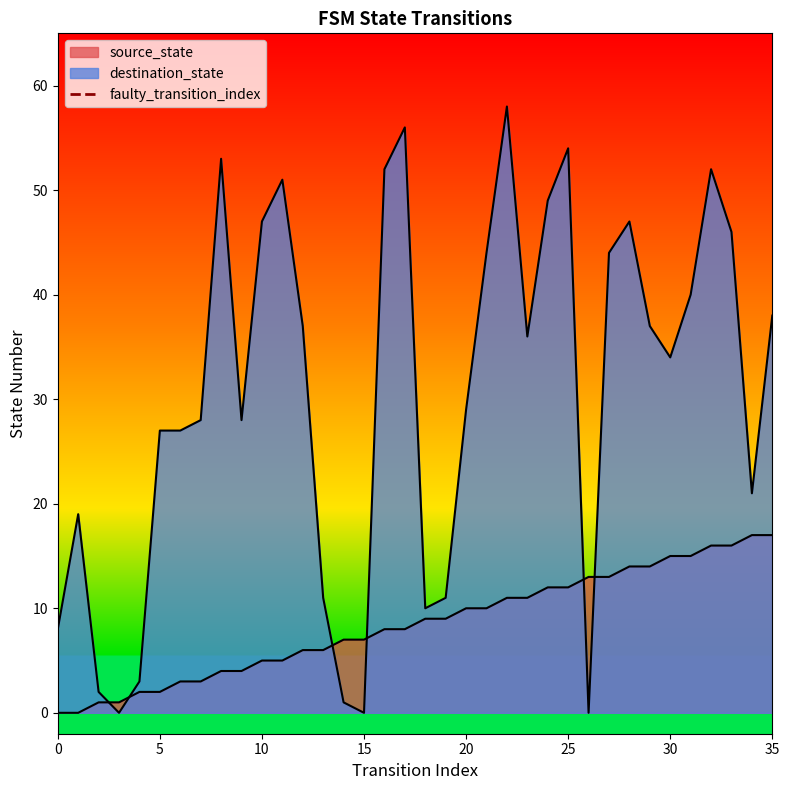

Does the chart display data point markers on the line(s)?

No